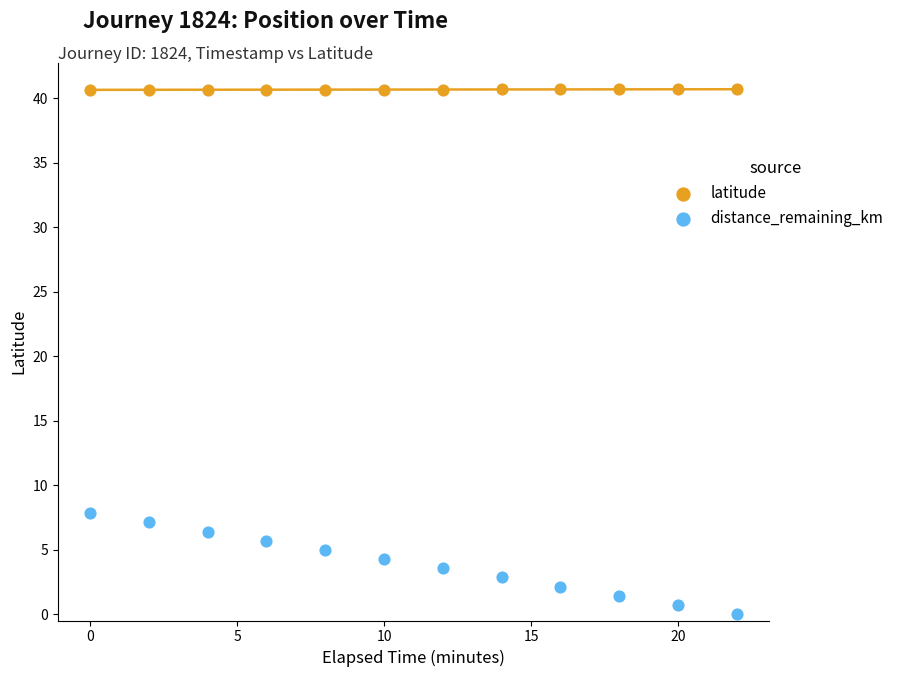

Across all data points, what is the range of Y values (max minus min)?

40.7